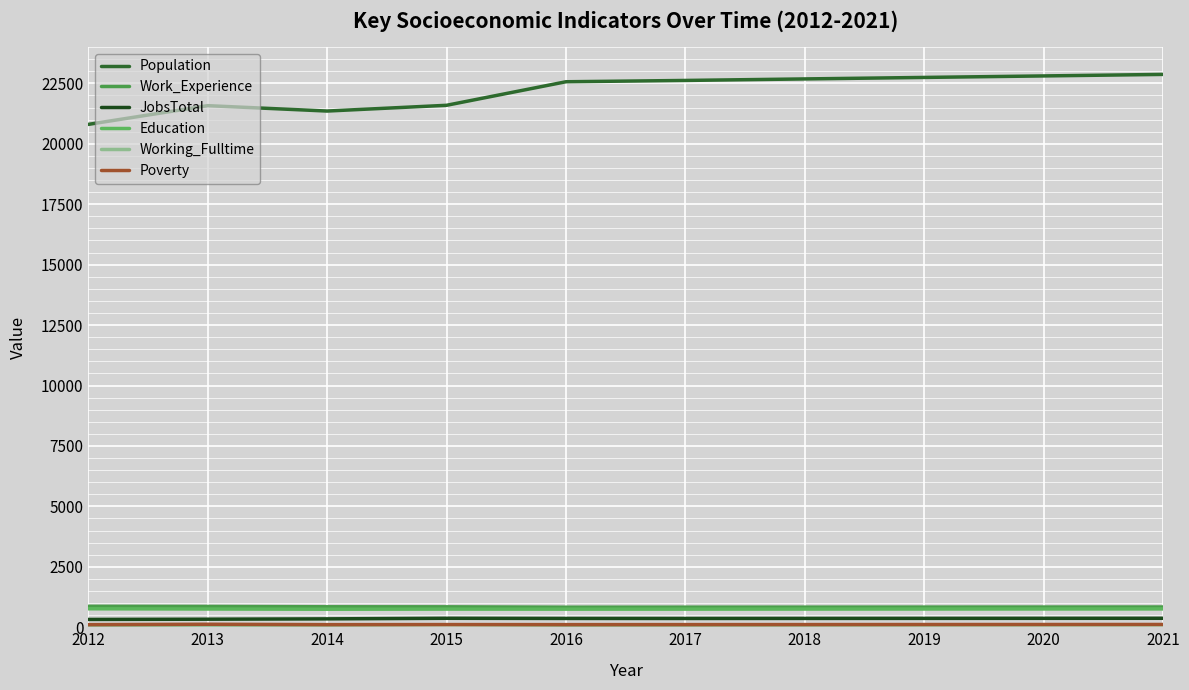

Rank the series at 2019 from highest to lowest value.

Population, Work_Experience, Education, JobsTotal, Poverty, Working_Fulltime